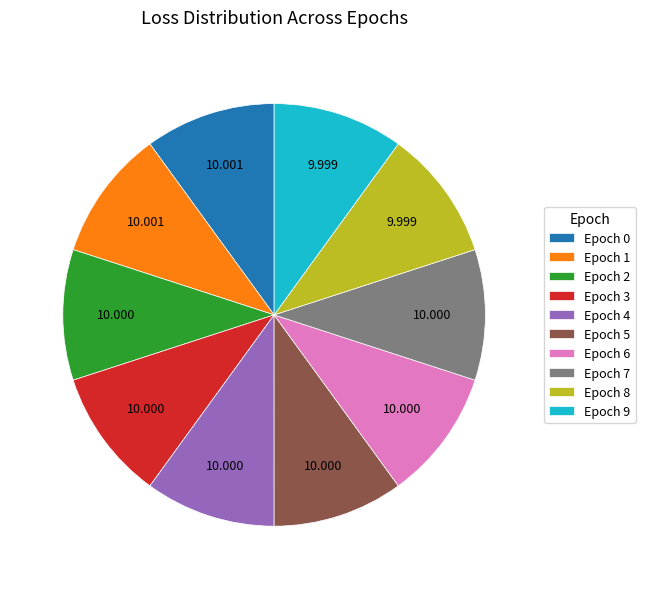

Combined, do Epoch 5 and Epoch 0 account for over 50%?

No